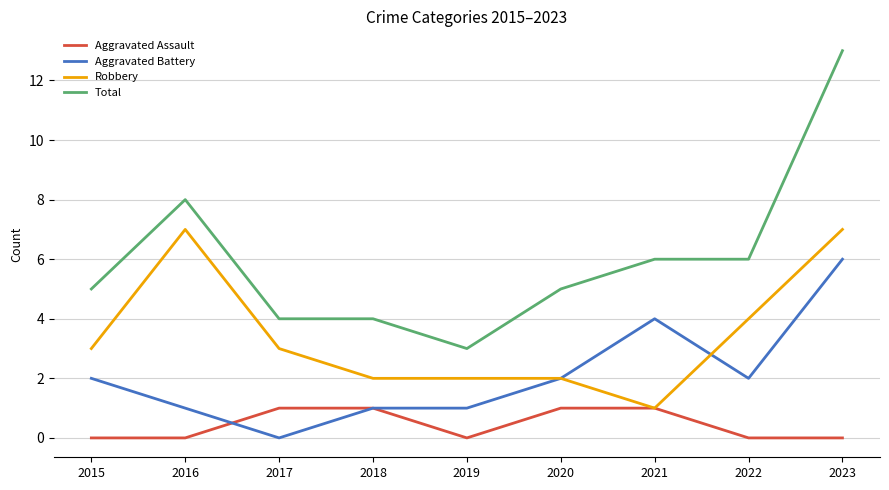

At which label does Total reach its minimum?

2019